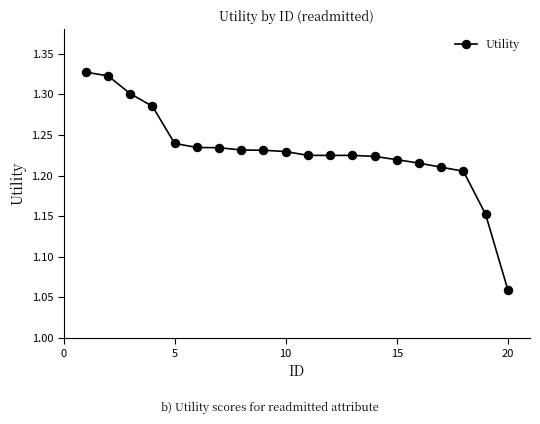

What is the difference between the maximum and minimum values?

0.3